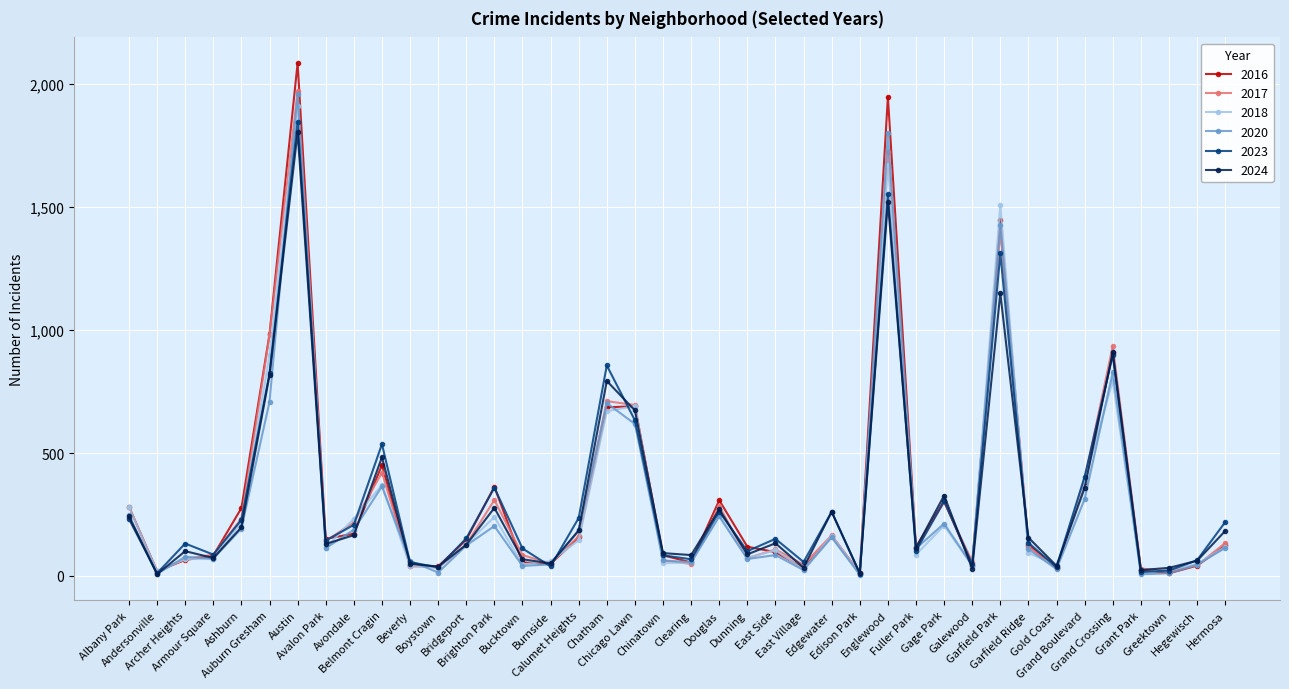

What is the label of the 10th point from the right?

Galewood